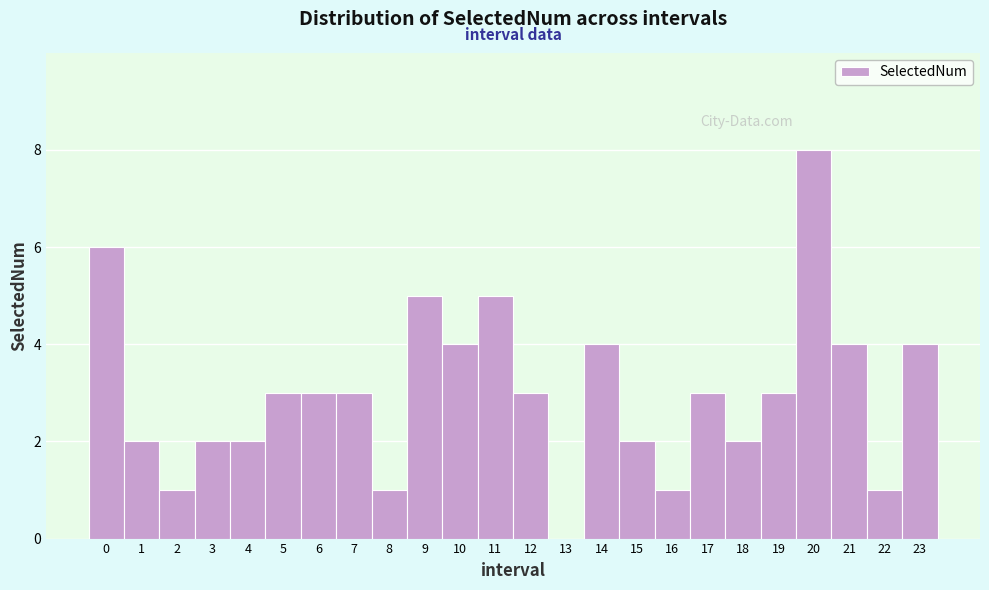

Reading left to right, transcribe this chart: for each bar, give the range it covers on the x-axis and its height. The values are not printed on the chart, so give them approximately, as read against the axis.

-0.5 to 0.5: 6
0.5 to 1.5: 2
1.5 to 2.5: 1
2.5 to 3.5: 2
3.5 to 4.5: 2
4.5 to 5.5: 3
5.5 to 6.5: 3
6.5 to 7.5: 3
7.5 to 8.5: 1
8.5 to 9.5: 5
9.5 to 10.5: 4
10.5 to 11.5: 5
11.5 to 12.5: 3
12.5 to 13.5: 0
13.5 to 14.5: 4
14.5 to 15.5: 2
15.5 to 16.5: 1
16.5 to 17.5: 3
17.5 to 18.5: 2
18.5 to 19.5: 3
19.5 to 20.5: 8
20.5 to 21.5: 4
21.5 to 22.5: 1
22.5 to 23.5: 4